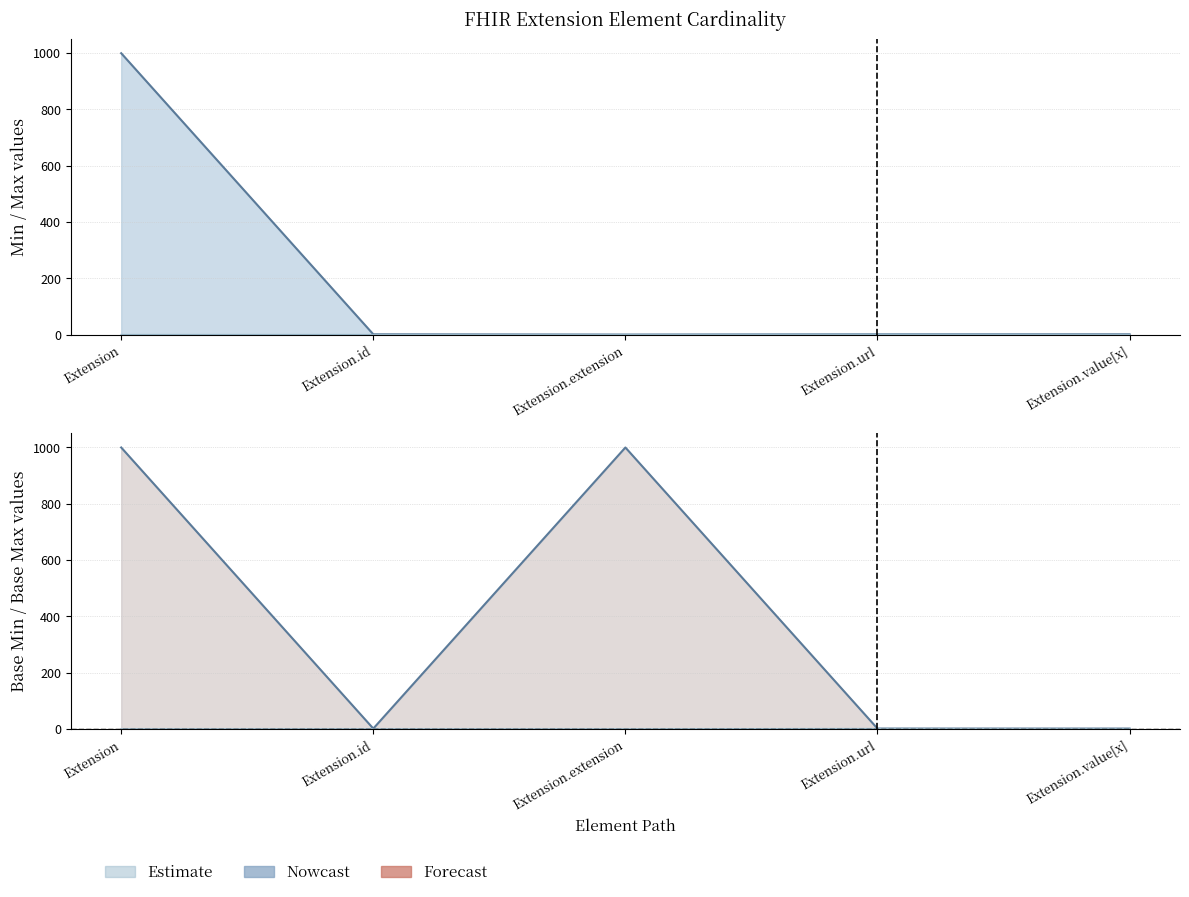

What is the label of the 4th point from the right?

Extension.id